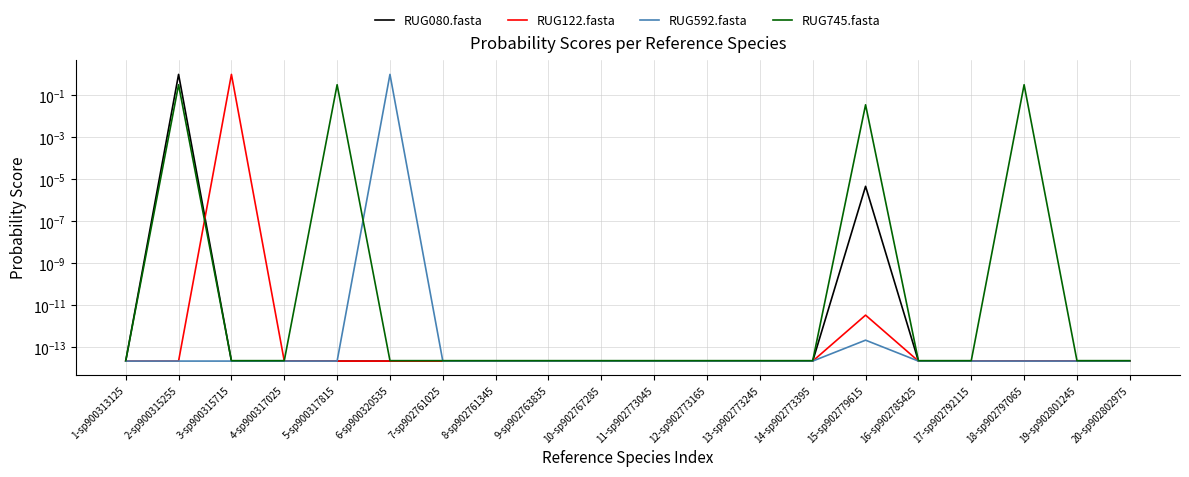

At how many categories does at least one series exceed 0?

20